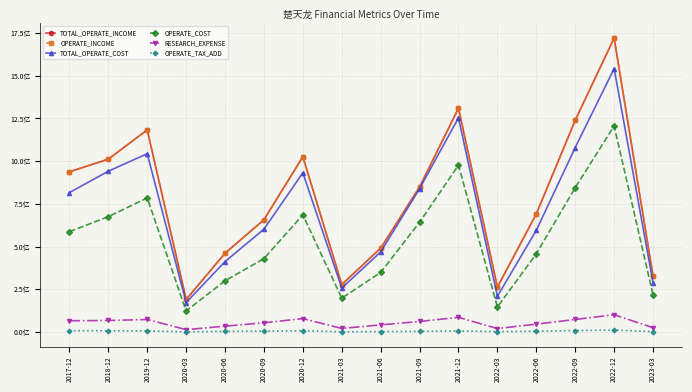

At 2020-09, list the series in order from smallest to largest.

OPERATE_TAX_ADD, RESEARCH_EXPENSE, OPERATE_COST, TOTAL_OPERATE_COST, TOTAL_OPERATE_INCOME, OPERATE_INCOME